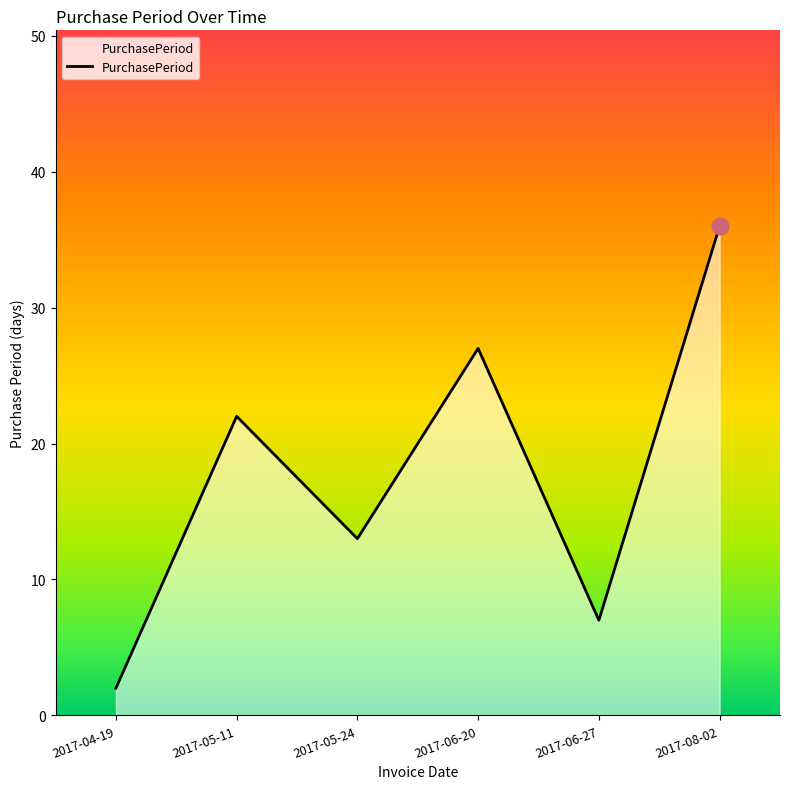

Where is the first local maximum?

2017-05-11